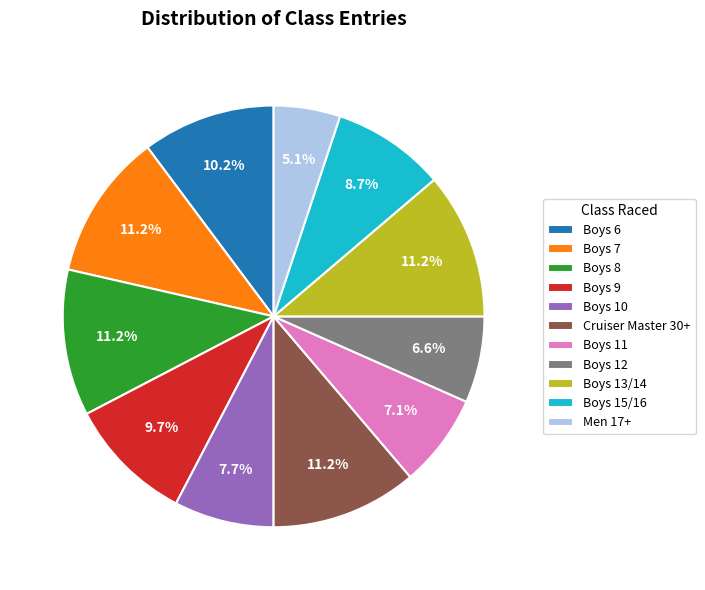

Between Boys 11 and Boys 15/16, which is larger?

Boys 15/16